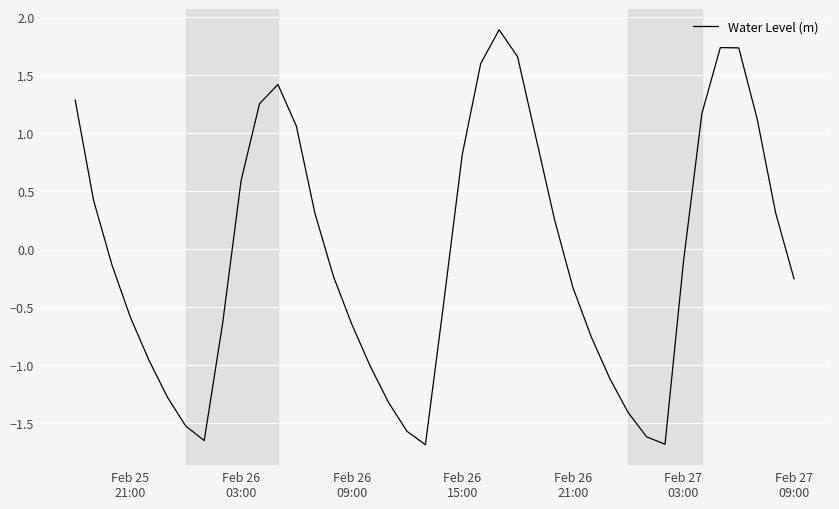

What is the greatest value displayed?

1.9